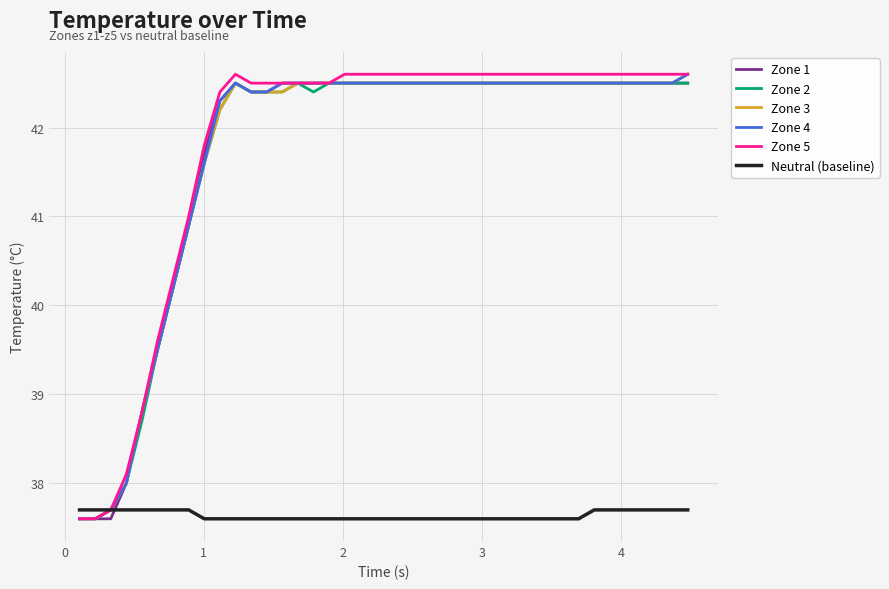

What is the highest value of the Neutral (baseline) series?

37.7